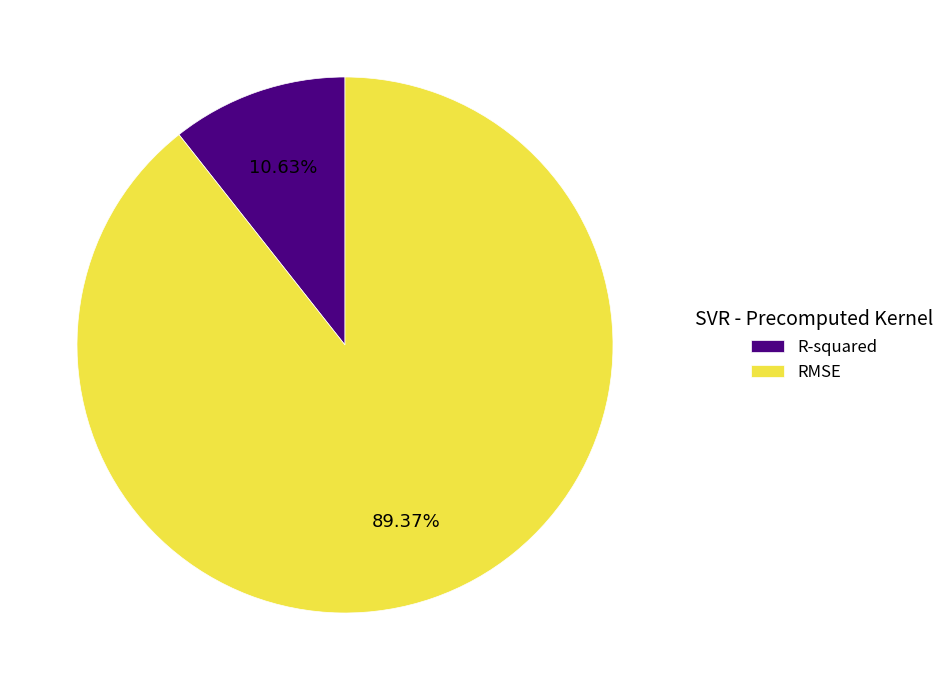

Which slice is the largest?

RMSE